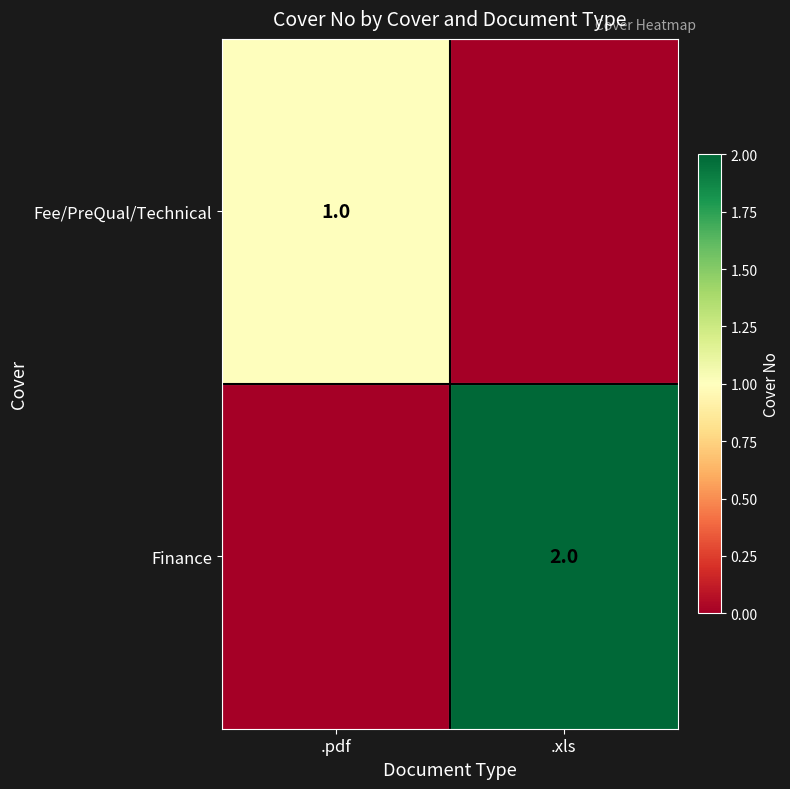

The Fee/PreQual/Technical series shows 0 at .pdf. True or false?

False